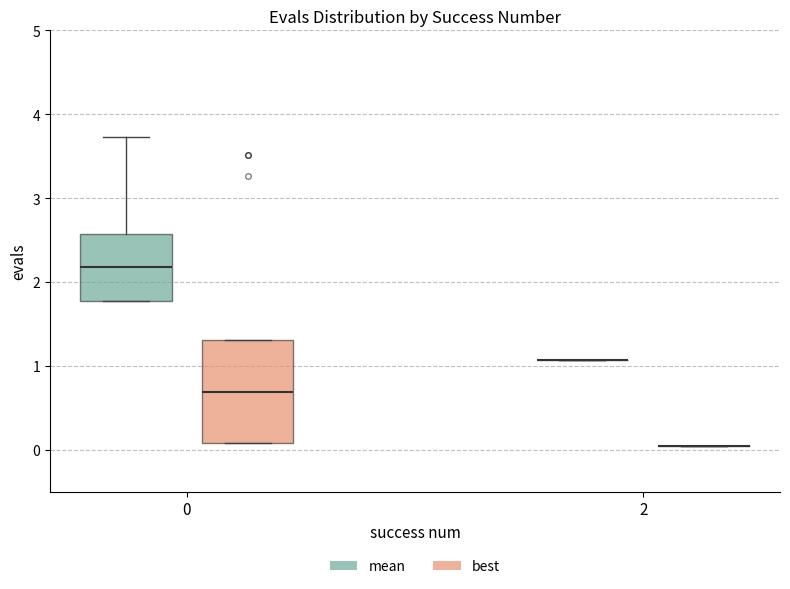

Comparing the boxes themselves (not the whiskers), which one is the tallest?

0 (best)